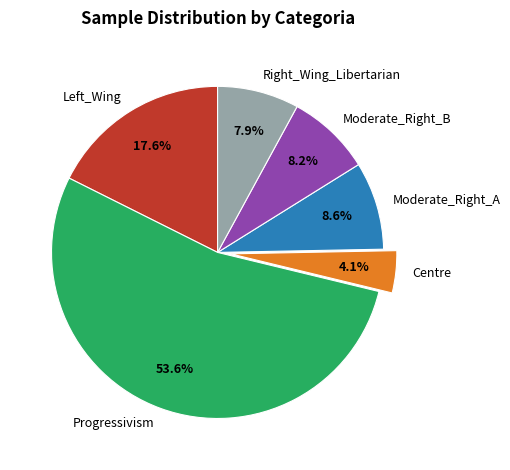

To the nearest percent, what is the average slice percentage?

17%